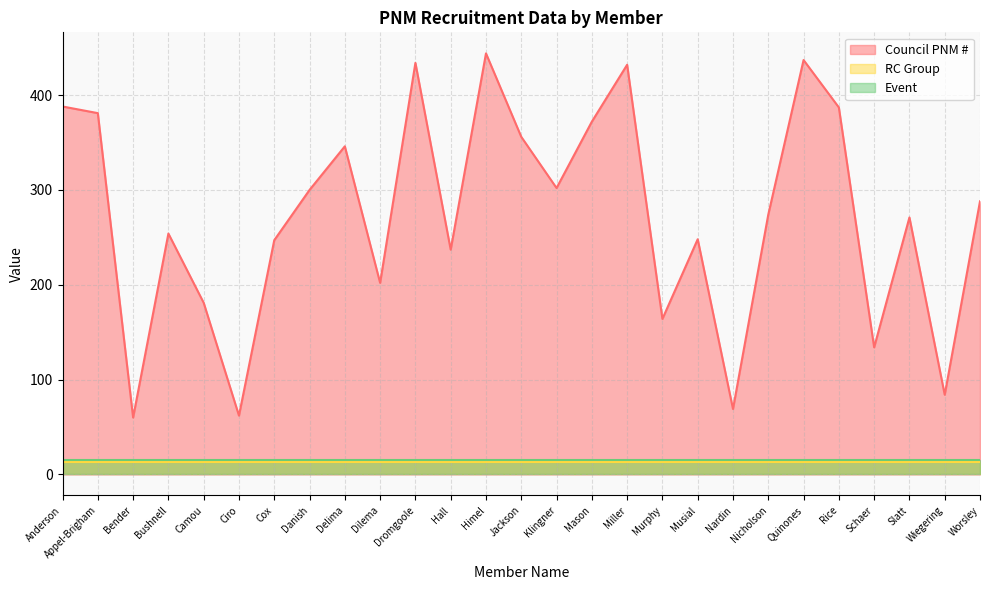

Reading left to right, list all the values displayed in this chart.

Council PNM #: Anderson=388	Appel-Brigham=381	Bender=60	Bushnell=254	Camou=181	Ciro=62	Cox=247	Danish=300	Delima=346	Dilema=202	Dromgoole=434	Hall=237	Himel=444	Jackson=356	Klingner=302	Mason=372	Miller=432	Murphy=164	Musial=248	Nardin=69	Nicholson=274	Quinones=437	Rice=387	Schaer=134	Slatt=271	Wiegering=84	Worsley=288
RC Group: Anderson=13	Appel-Brigham=13	Bender=13	Bushnell=13	Camou=13	Ciro=13	Cox=13	Danish=13	Delima=13	Dilema=13	Dromgoole=13	Hall=13	Himel=13	Jackson=13	Klingner=13	Mason=13	Miller=13	Murphy=13	Musial=13	Nardin=13	Nicholson=13	Quinones=13	Rice=13	Schaer=13	Slatt=13	Wiegering=13	Worsley=13
Event: Anderson=15	Appel-Brigham=15	Bender=15	Bushnell=15	Camou=15	Ciro=15	Cox=15	Danish=15	Delima=15	Dilema=15	Dromgoole=15	Hall=15	Himel=15	Jackson=15	Klingner=15	Mason=15	Miller=15	Murphy=15	Musial=15	Nardin=15	Nicholson=15	Quinones=15	Rice=15	Schaer=15	Slatt=15	Wiegering=15	Worsley=15